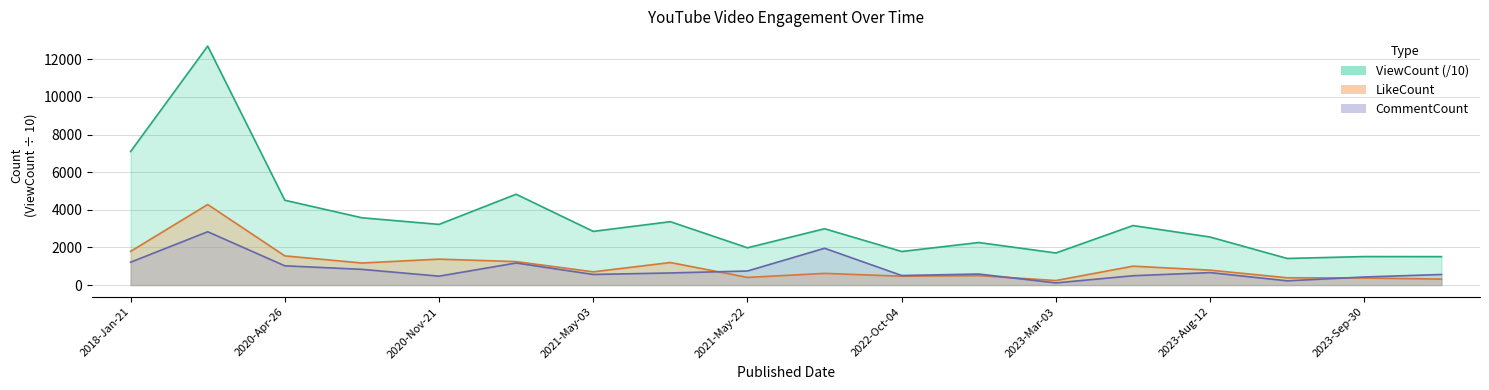

Which series has the widest spread of values?

ViewCount